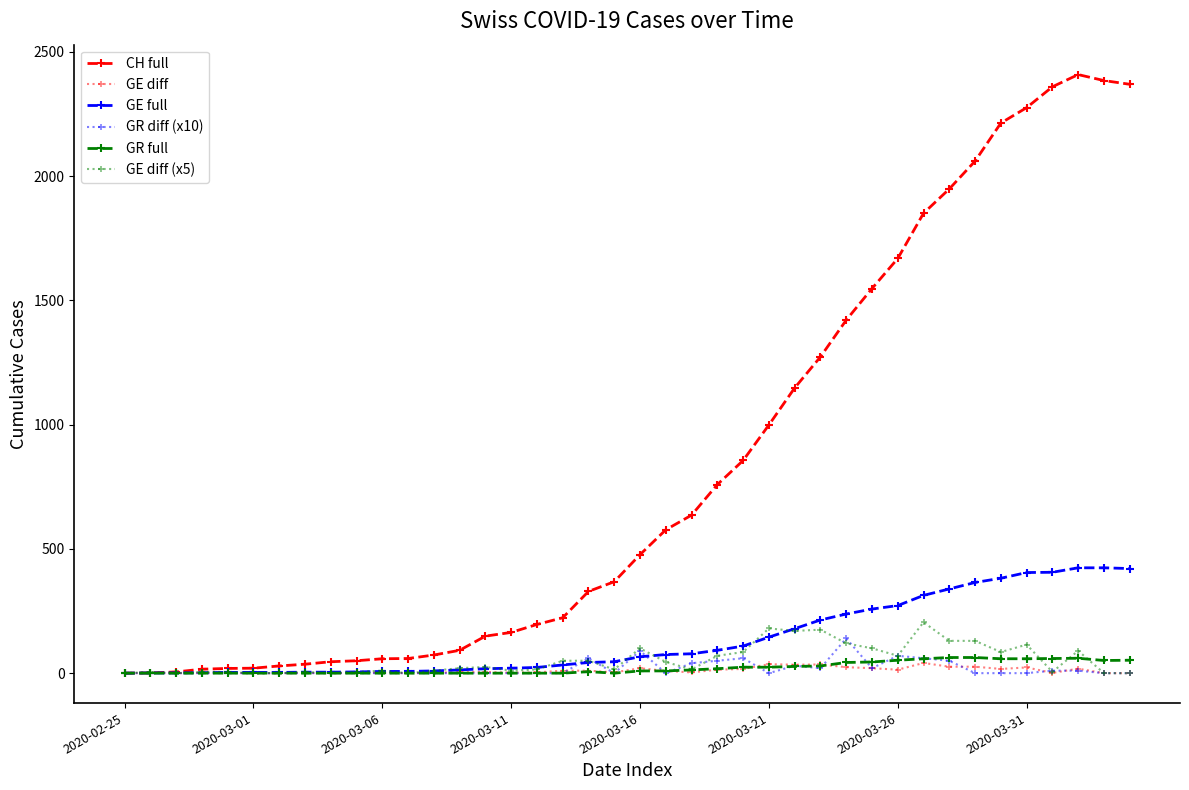

What is the greatest value displayed?

2409